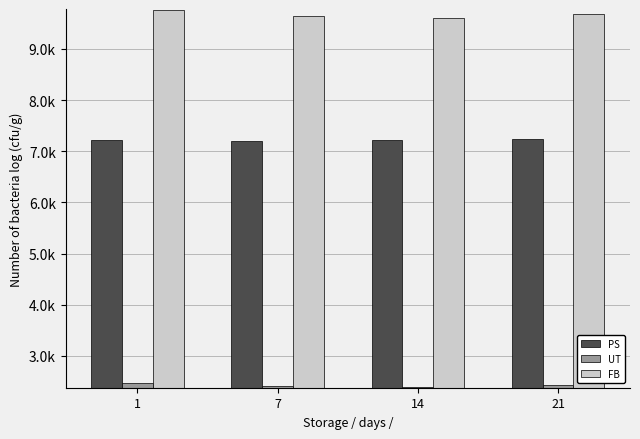

What value does the PS series have at 7?

7193